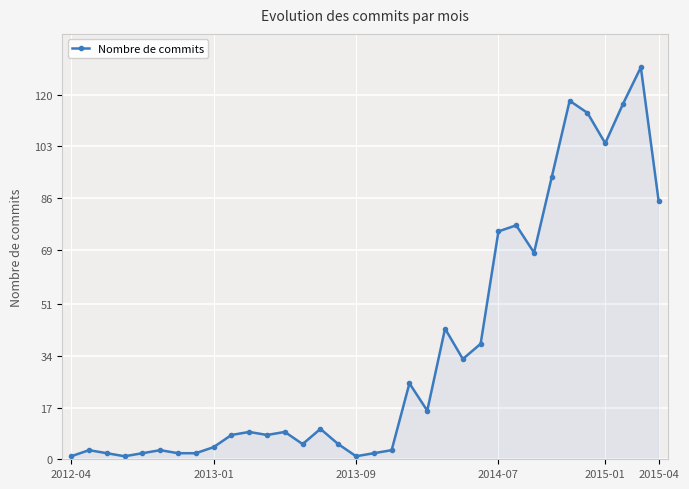

Count the number of categories in the chart.

34